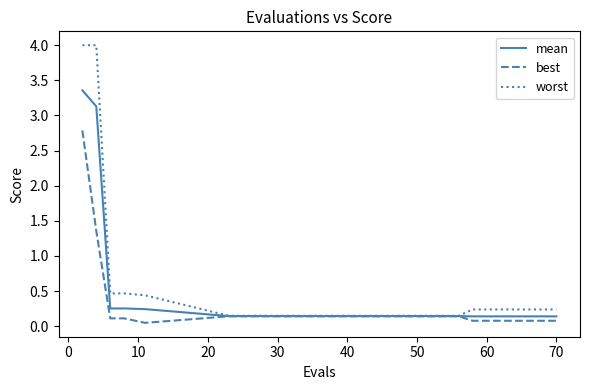

Which series has the largest range (max minus min)?

worst